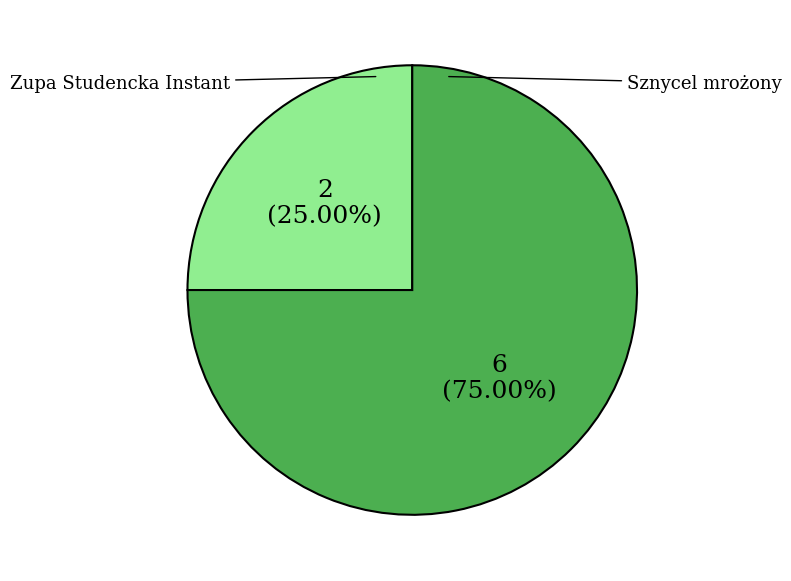

Is there any slice that represents more than half of the pie?

Yes